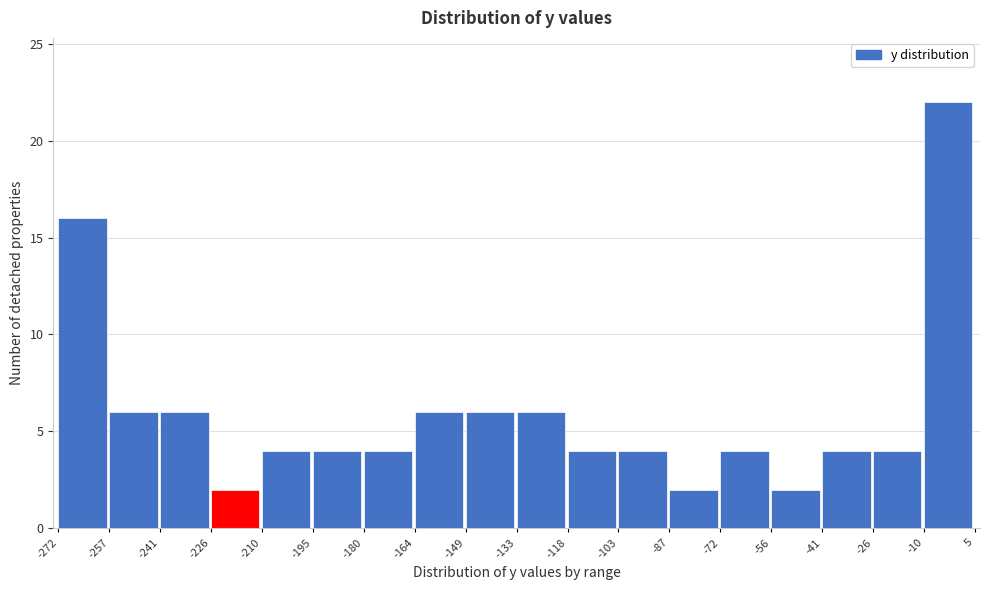

Reading left to right, transcribe this chart: for each bar, give the range it covers on the x-axis and its height. The values are not printed on the chart, so give them approximately, as read against the axis.

-272 to -257: 16
-257 to -241: 6
-241 to -226: 6
-226 to -210: 2
-210 to -195: 4
-195 to -180: 4
-180 to -164: 4
-164 to -149: 6
-149 to -133: 6
-133 to -118: 6
-118 to -103: 4
-103 to -87: 4
-87 to -72: 2
-72 to -56: 4
-56 to -41: 2
-41 to -26: 4
-26 to -10: 4
-10 to 5: 22